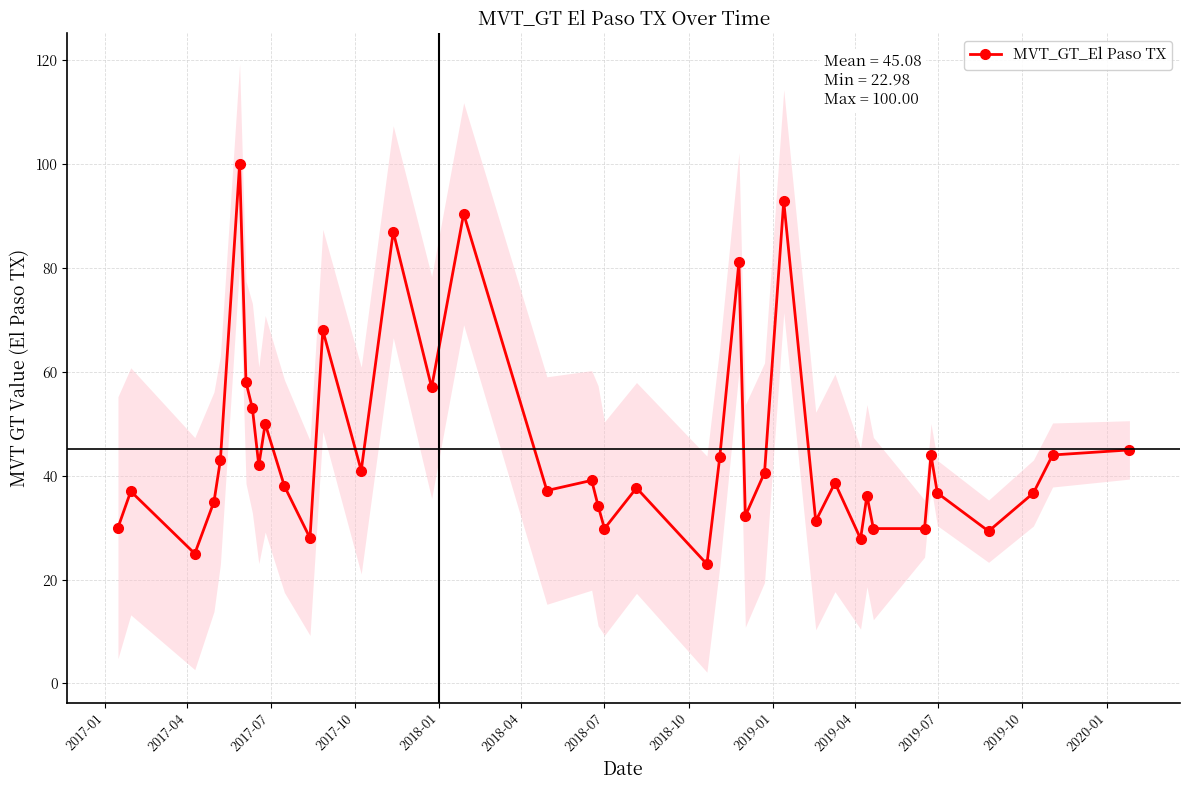

Is this an area chart (filled region under the line)?

No